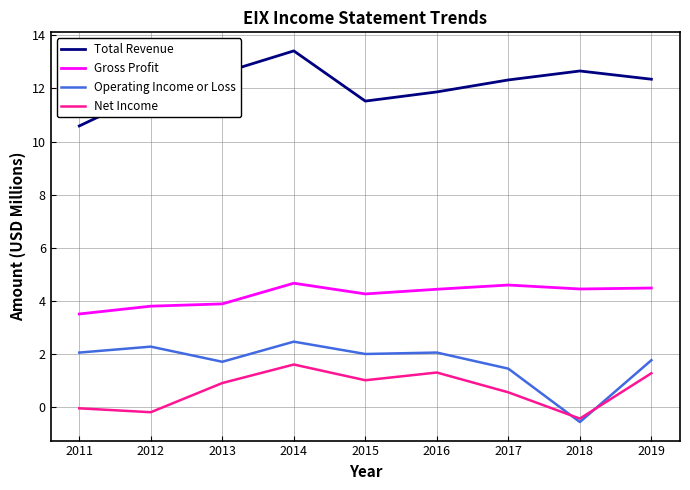

At which label does Net Income reach its minimum?

2018